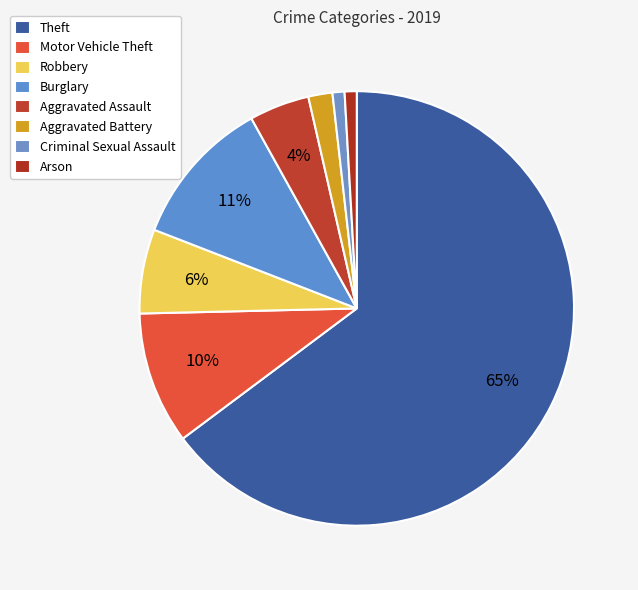

Rank the categories by value from lowest to highest.

Criminal Sexual Assault, Arson, Aggravated Battery, Aggravated Assault, Robbery, Motor Vehicle Theft, Burglary, Theft